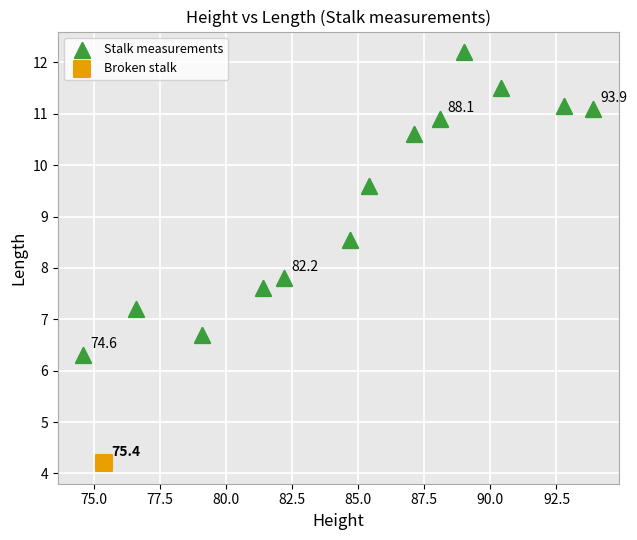

What are all the series names shown in the legend?

Stalk measurements, Broken stalk